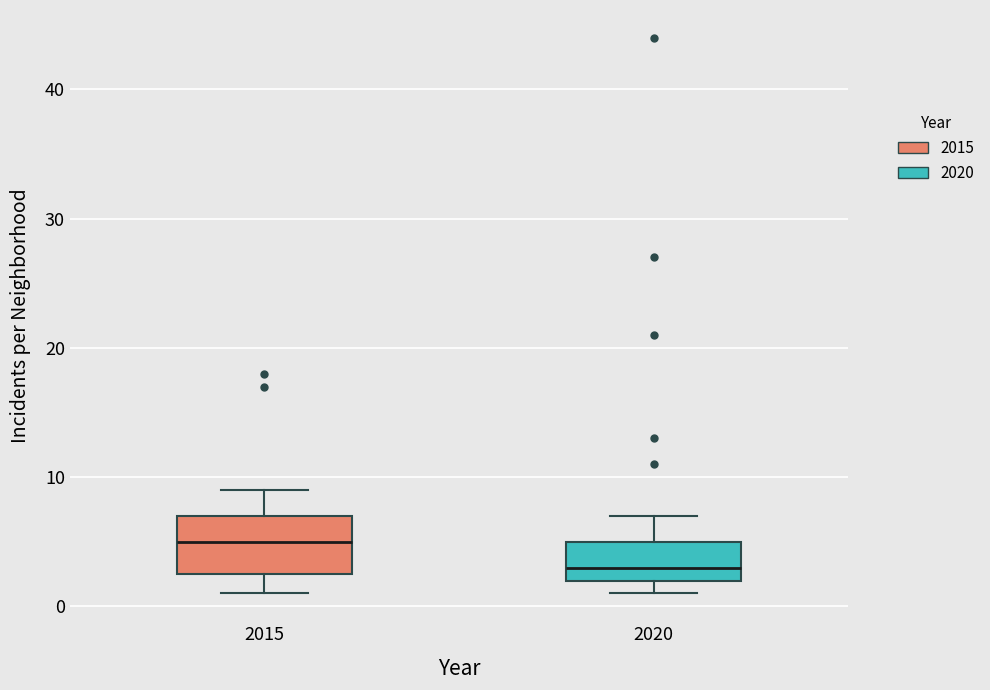

Which box is the tallest, from its lower edge to its upper edge?

2015